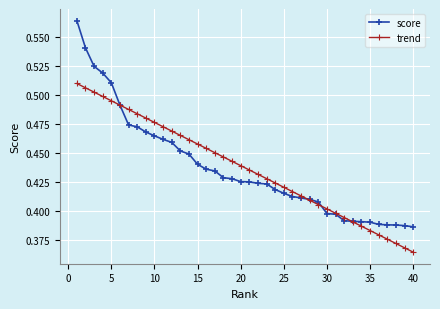

List the series in order of their peak value, lowest first.

trend, score